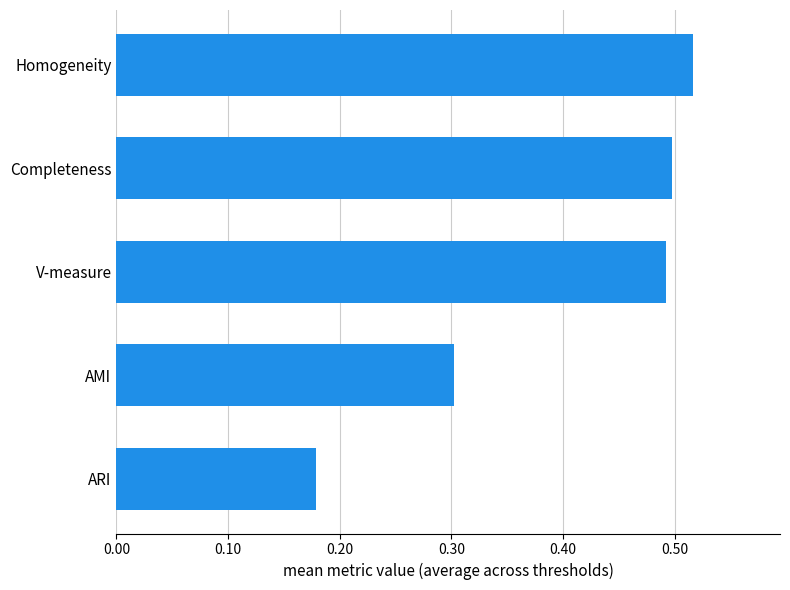

Rank the categories by value from lowest to highest.

ARI, AMI, V-measure, Completeness, Homogeneity